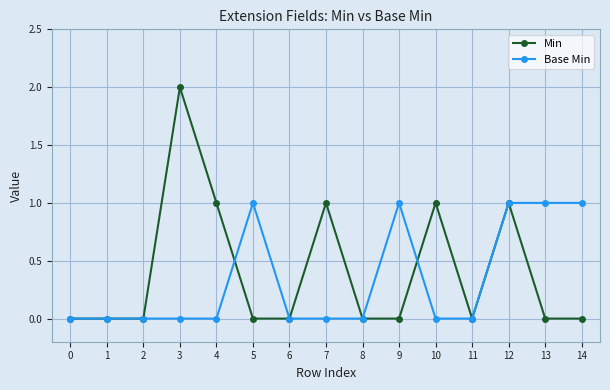

Between 2 and 10, which series saw the biggest shift?

Min